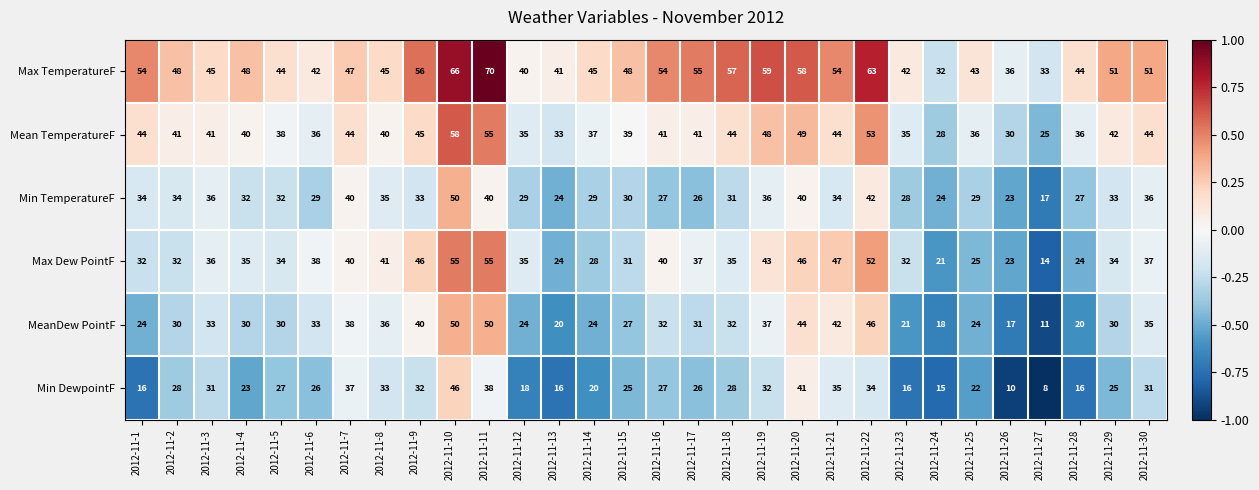

Between 2012-11-3 and 2012-11-21, which series saw the biggest shift?

Max Dew PointF